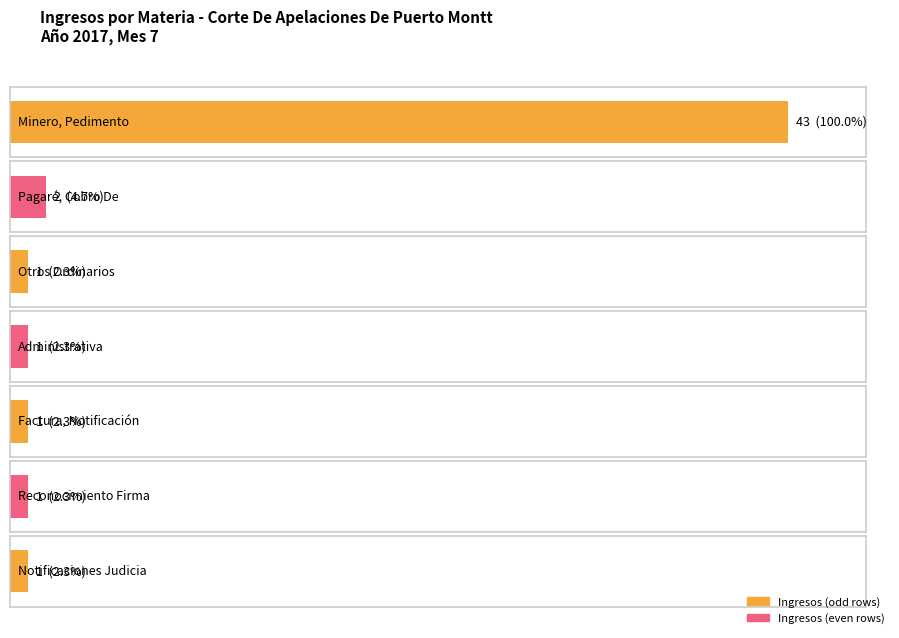

How many values exceed 1?

2